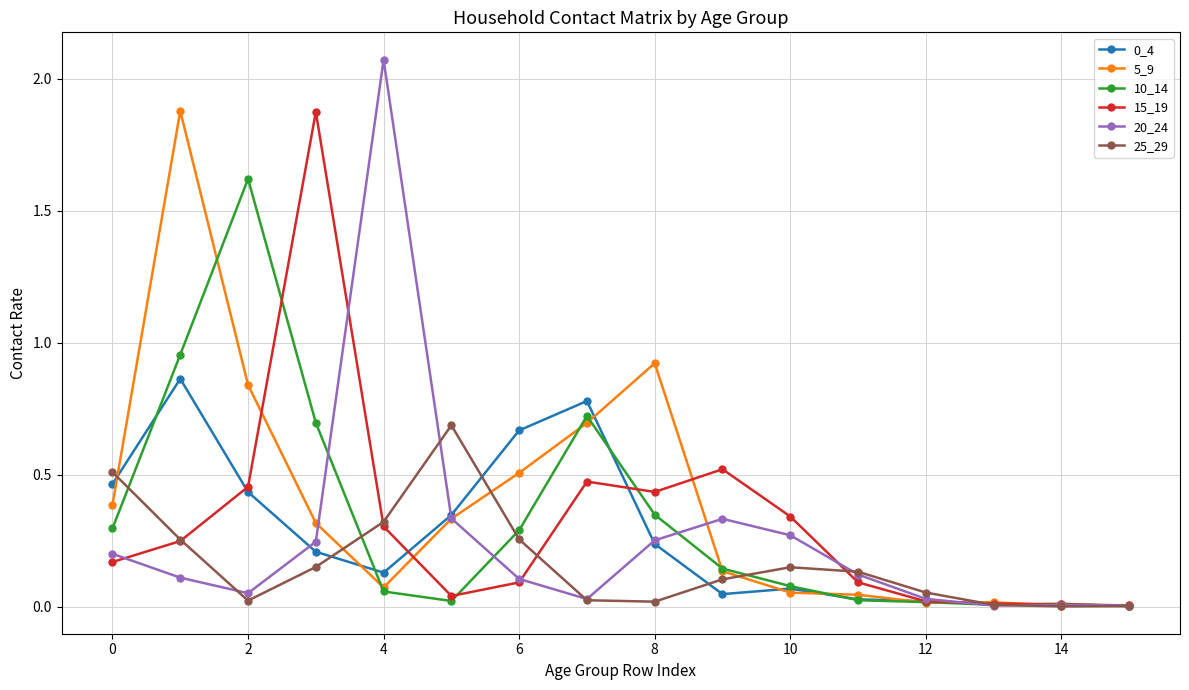

What is the value of the 10_14 point at the 3rd from the left?

1.6